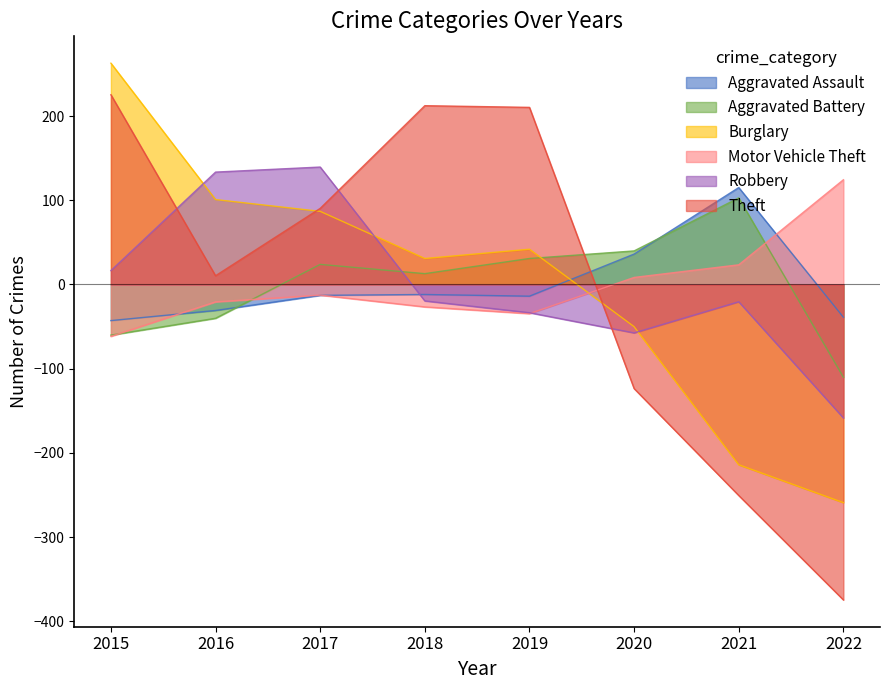

How many times do Aggravated Battery and Aggravated Assault cross each other?

2